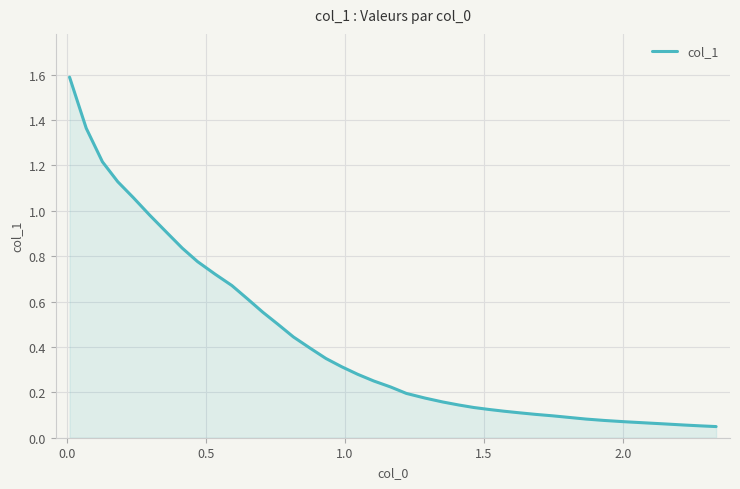

What is the difference between the maximum and minimum values?

1.5